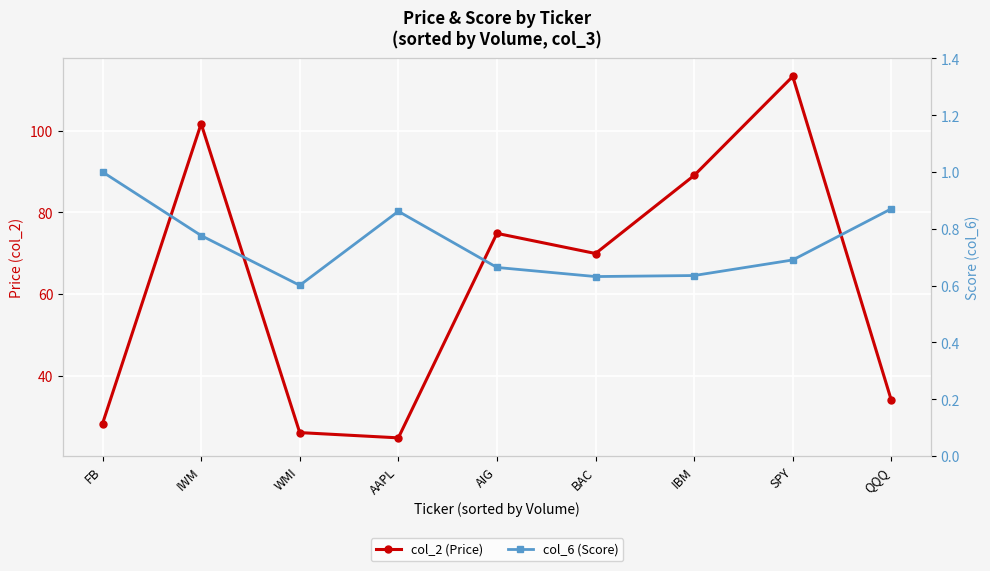

At which label is col_6 (Score) closest to 0?

WMI